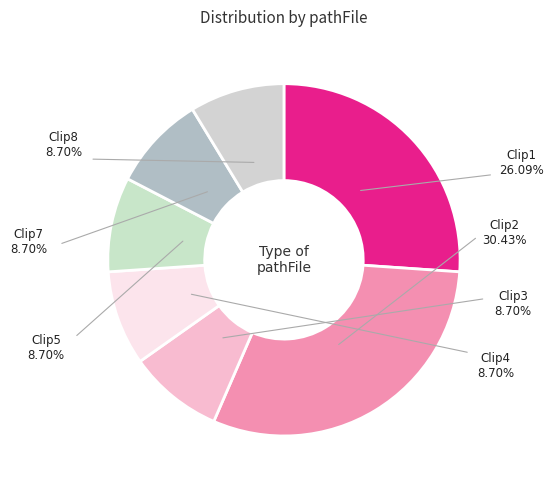

To the nearest percent, what is the difference between the largest and smallest slice percentages?

22%